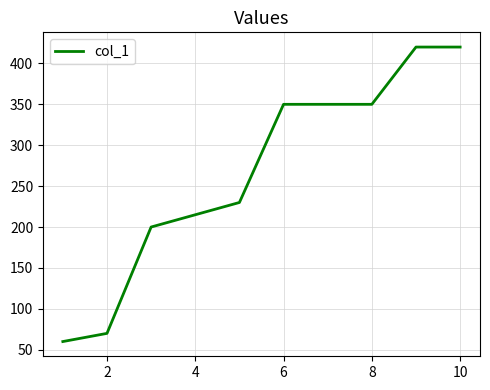

What is the maximum value shown in the chart?

420